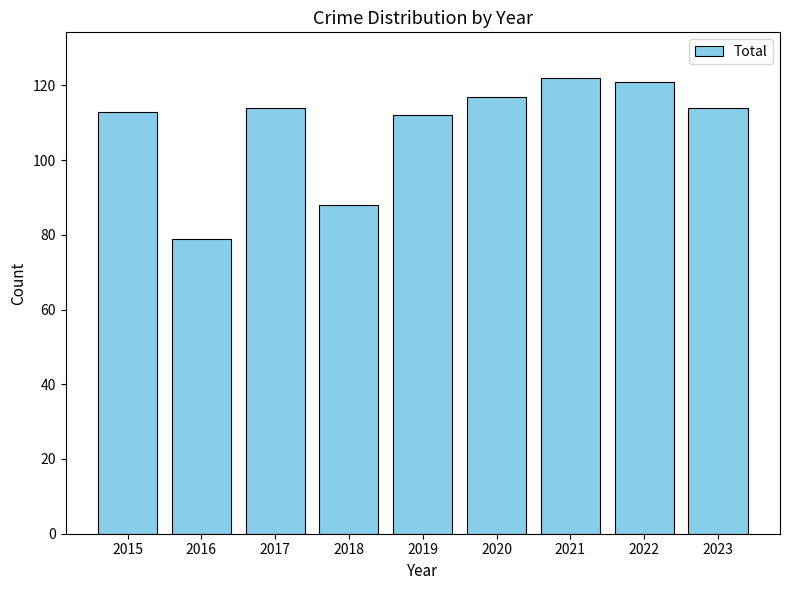

What is the difference between the maximum and minimum values?

43